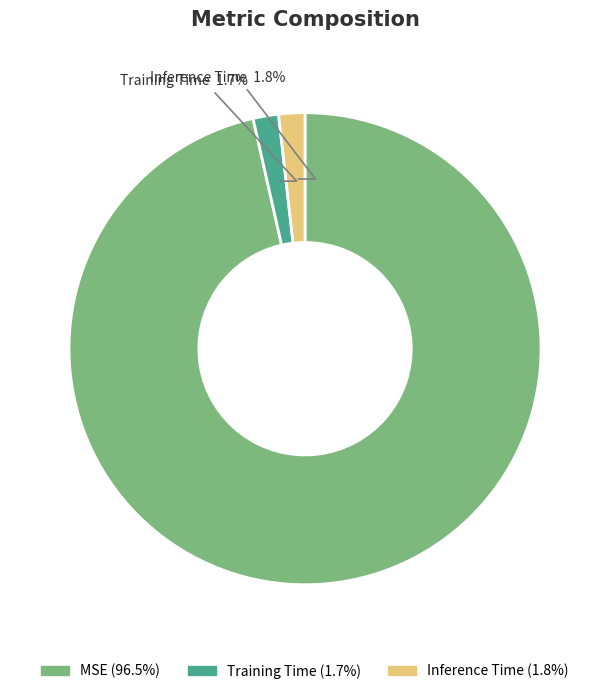

To the nearest percent, what is the average slice percentage?

33%